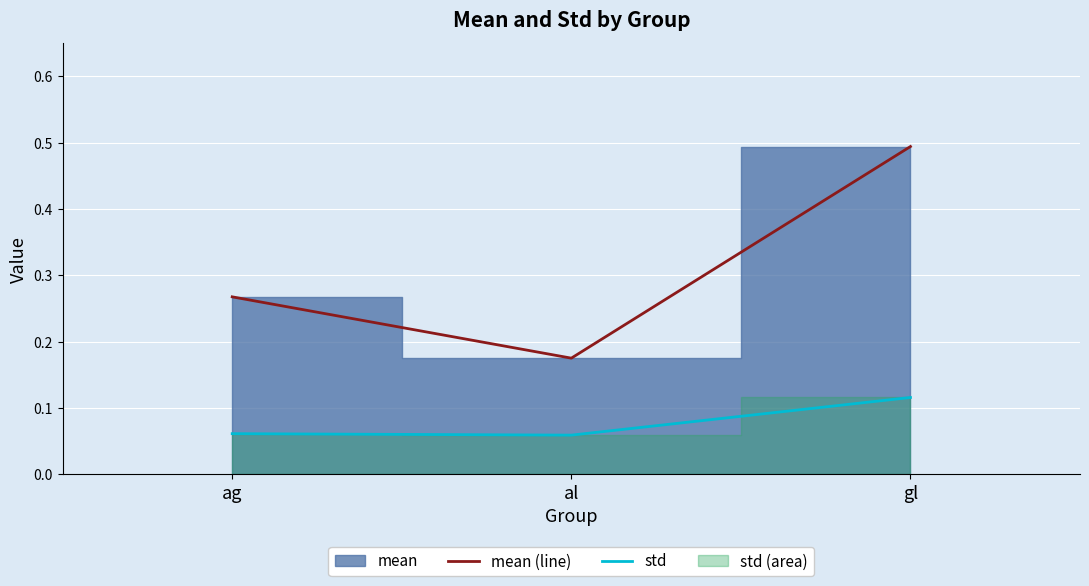

What is the sum of all mean (line) values?

0.9